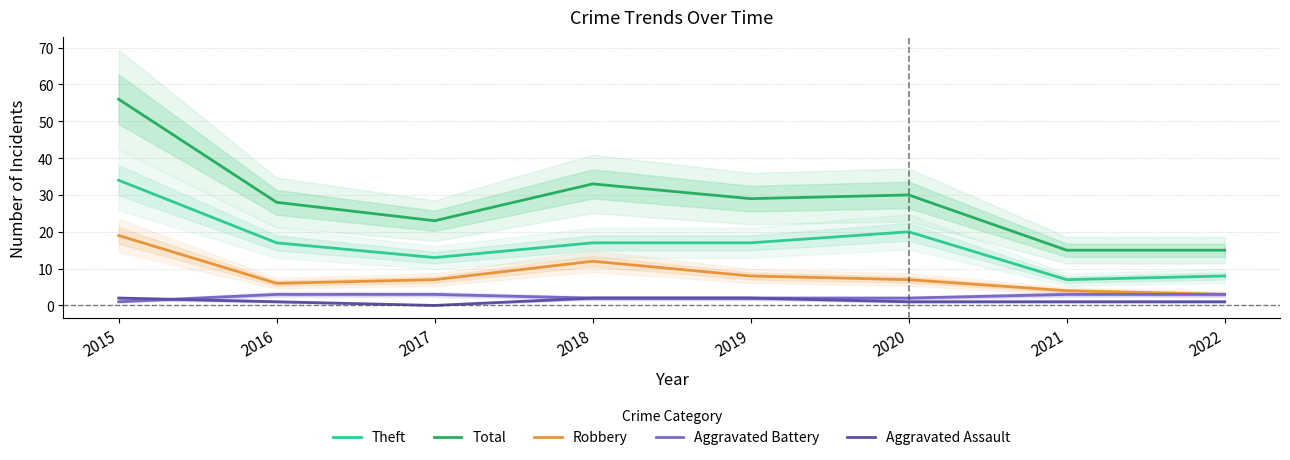

What is the sum of the Robbery values at 2018 and 2017?

19